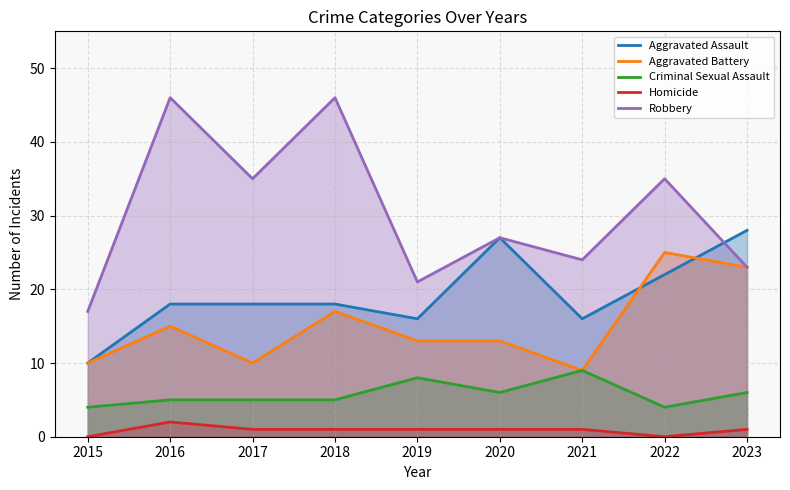

How many interior local valleys does the Aggravated Battery series have?

2